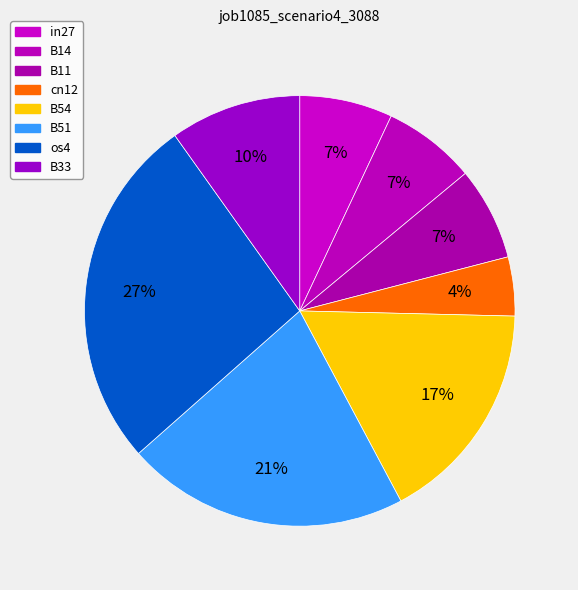

To the nearest percent, what is the combined percentage of os4 and B11?

34%